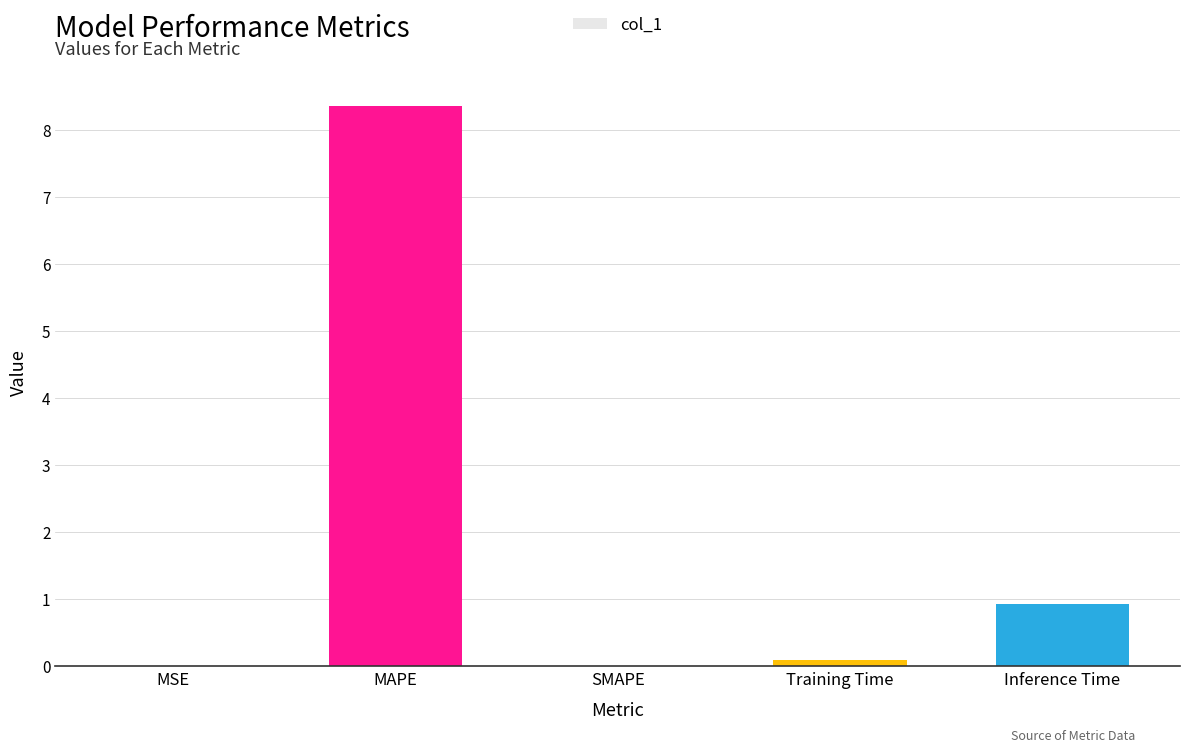

What is the greatest value displayed?

8.4